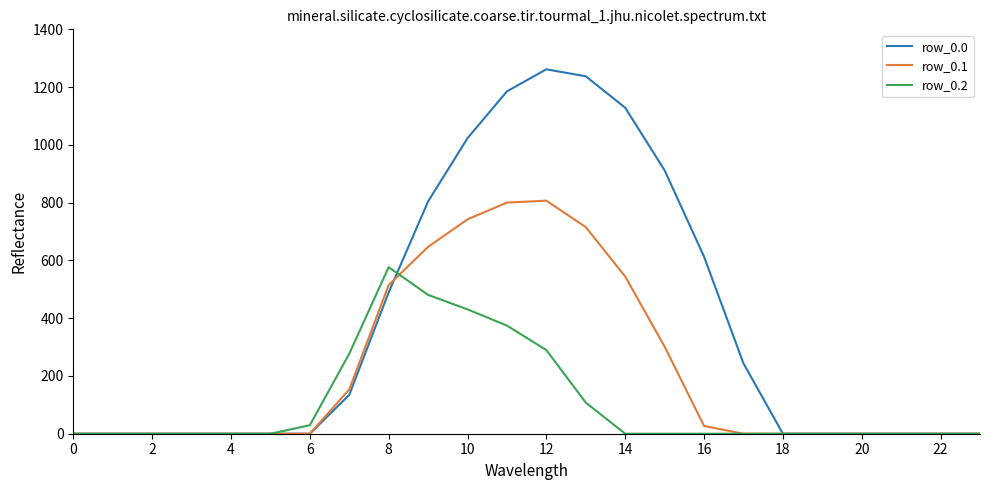

Which series has the widest spread of values?

row_0.0